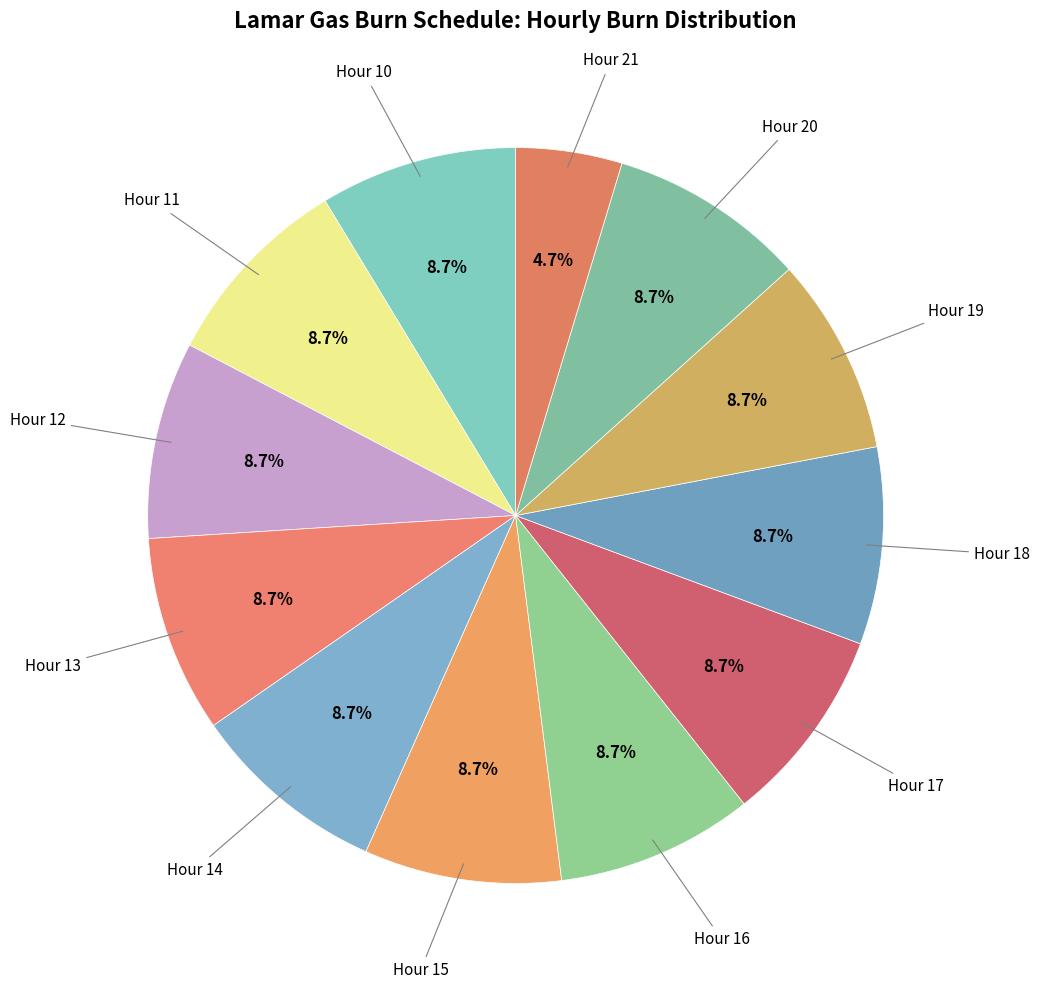

Count the number of slices in the pie.

12